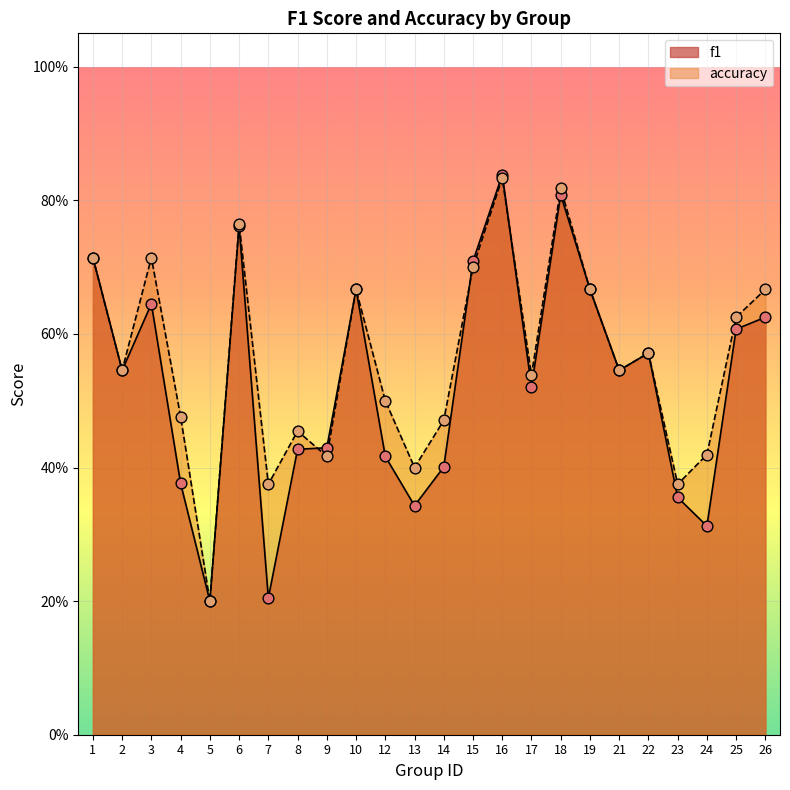

Which series reaches the minimum Y coordinate?

f1